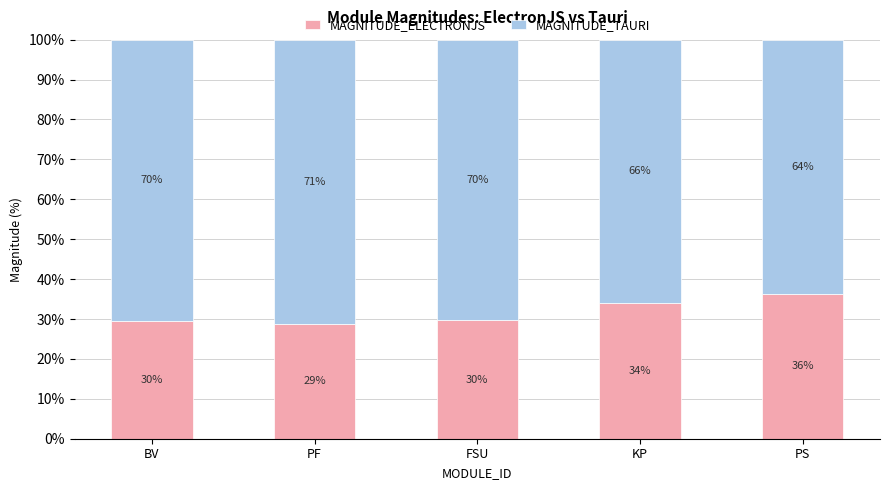

The MAGNITUDE_ELECTRONJS series shows 14.7 at FSU. True or false?

False